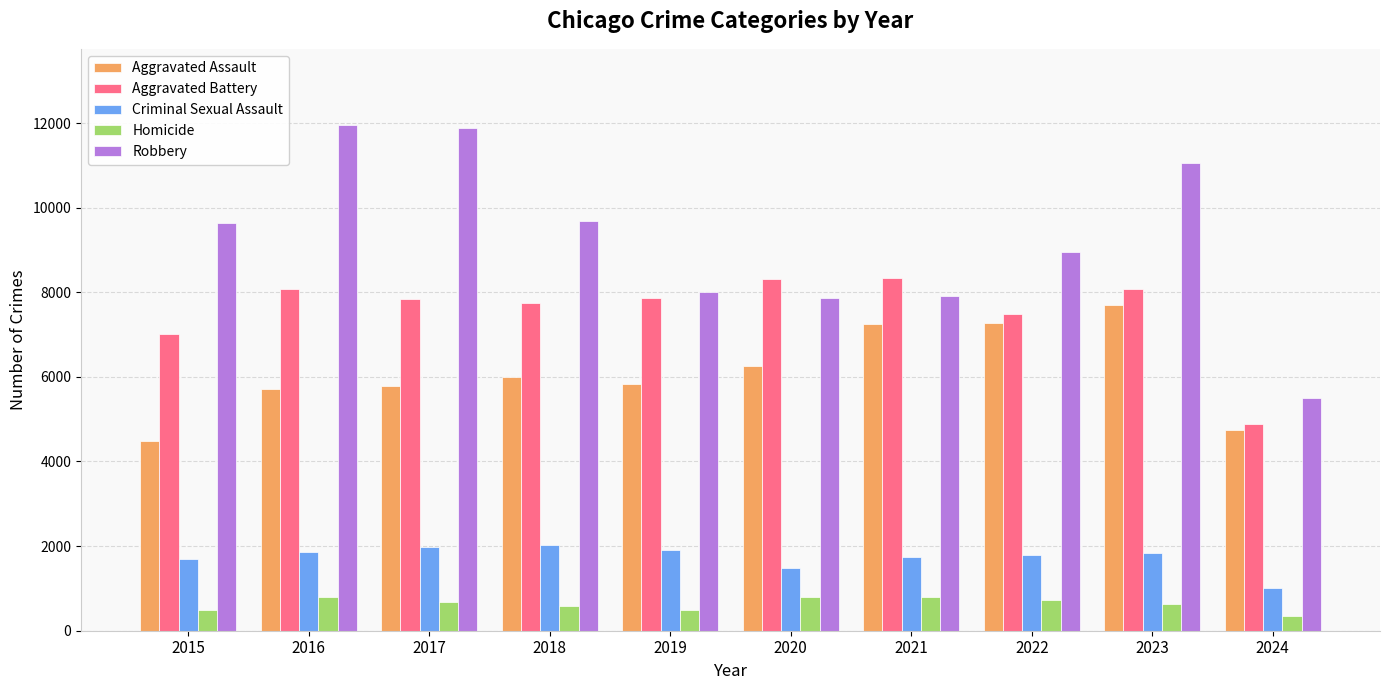

Rank the series by their maximum value, from lowest to highest.

Homicide, Criminal Sexual Assault, Aggravated Assault, Aggravated Battery, Robbery